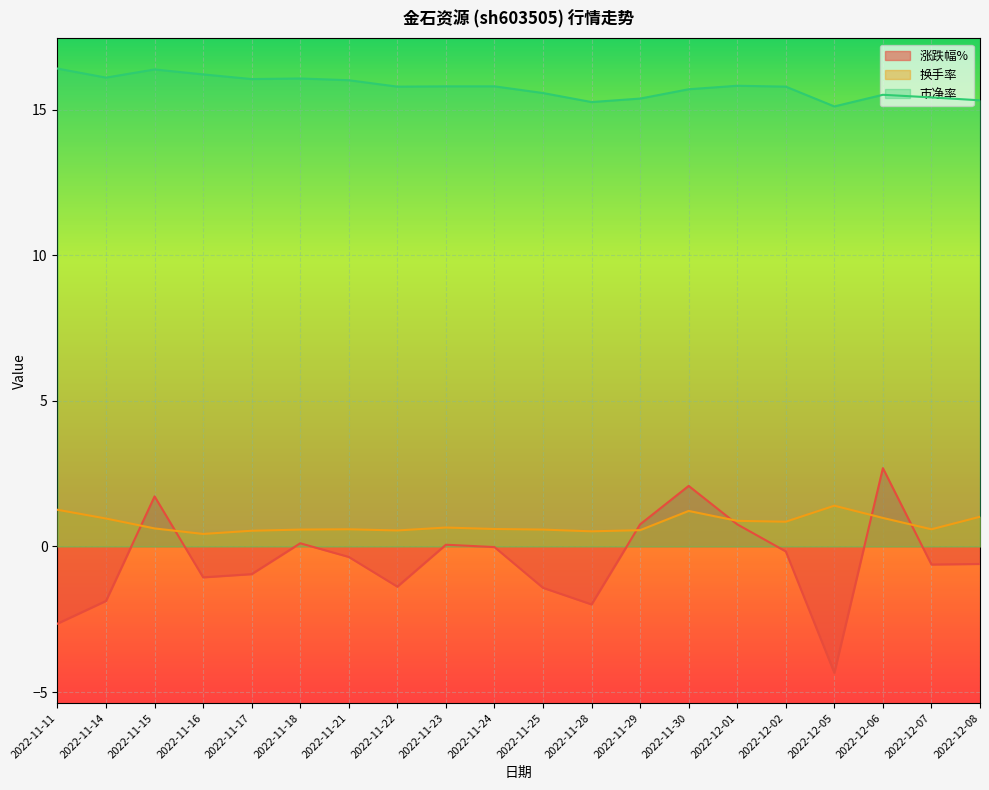

Reading left to right, list all the values displayed in this chart.

涨跌幅%: -2.6	-1.9	1.7	-1.1	-0.9	0.1	-0.4	-1.4	0.1	-0.0	-1.4	-2.0	0.8	2.1	0.8	-0.2	-4.3	2.7	-0.6	-0.6
换手率: 1.3	1.0	0.6	0.4	0.5	0.6	0.6	0.6	0.7	0.6	0.6	0.5	0.6	1.2	0.9	0.8	1.4	1.0	0.6	1.0
市净率: 16.4	16.1	16.4	16.2	16.1	16.1	16.0	15.8	15.8	15.8	15.6	15.3	15.4	15.7	15.8	15.8	15.1	15.5	15.4	15.3